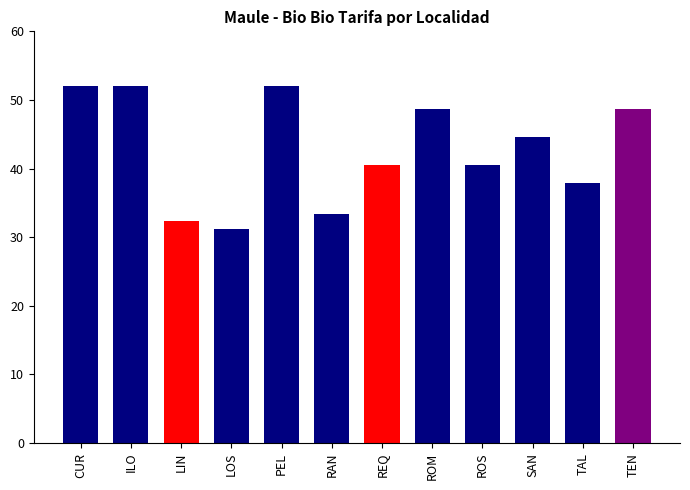

Reading left to right, list all the values displayed in this chart.

52.0	52.0	32.3	31.2	52.0	33.4	40.5	48.6	40.5	44.6	37.8	48.6